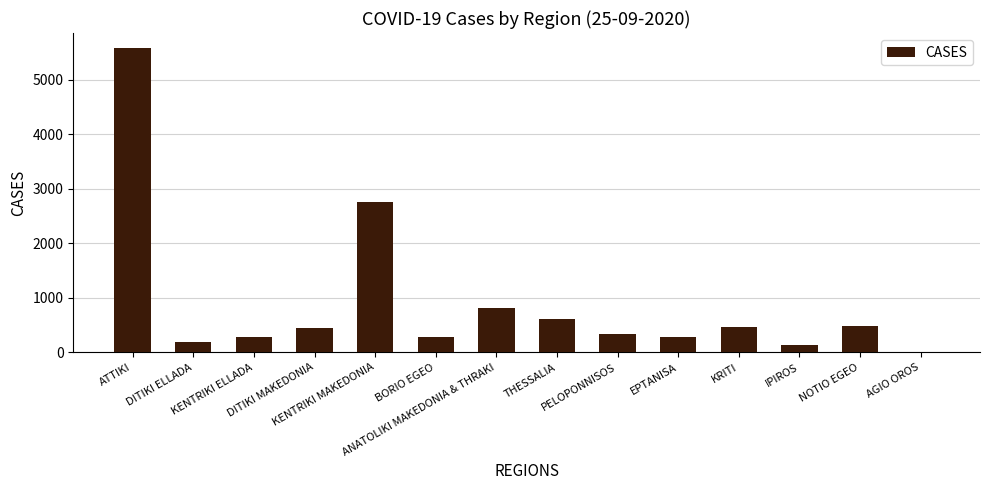

What is the greatest value displayed?

5579